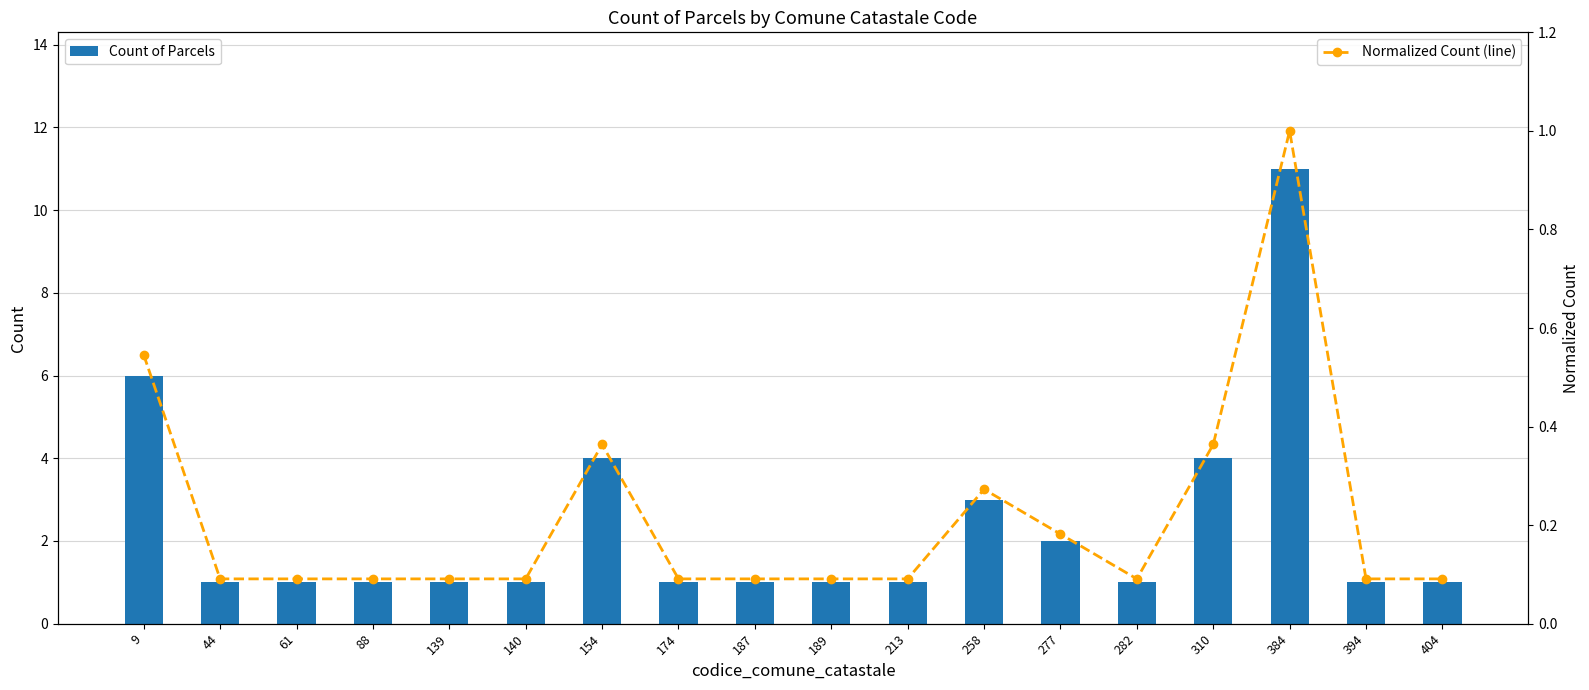

At 187, list the series in order from largest to smallest.

Count of Parcels, Normalized Count (line)